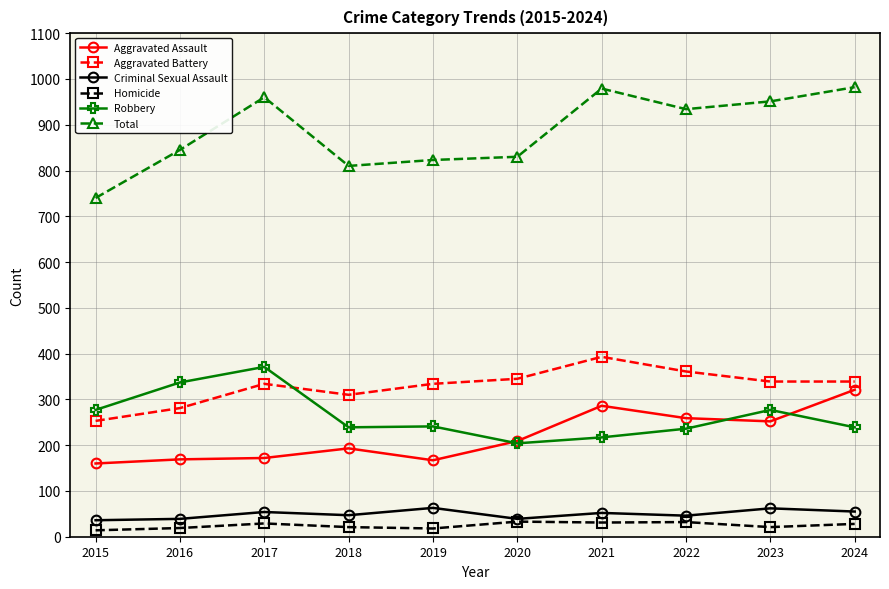

What is the difference between the maximum and minimum values in the Total series?

242